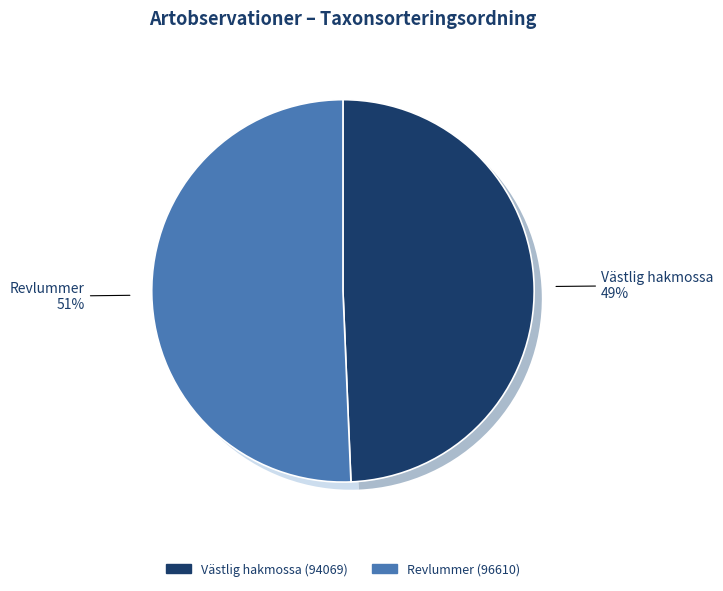

Is the sum of 114071405 and 114071394 greater than half?

Yes